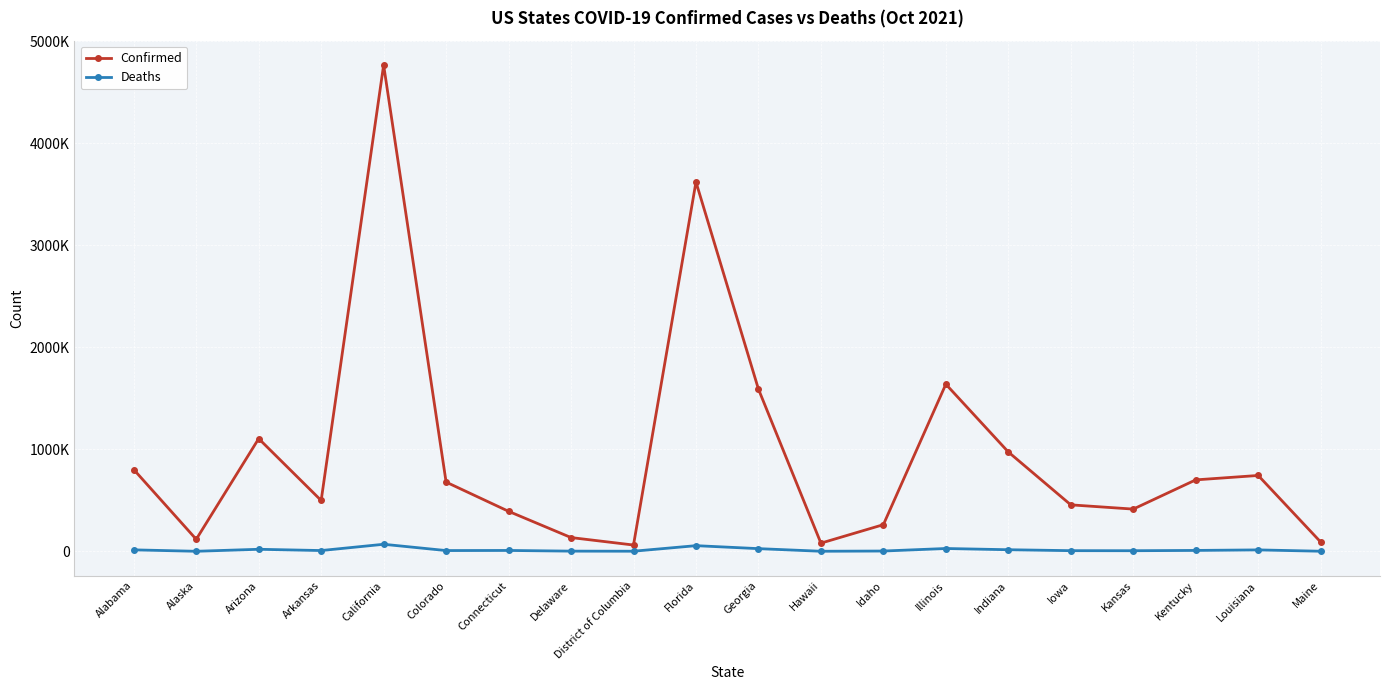

True or false: Confirmed and Deaths intersect in this chart.

False